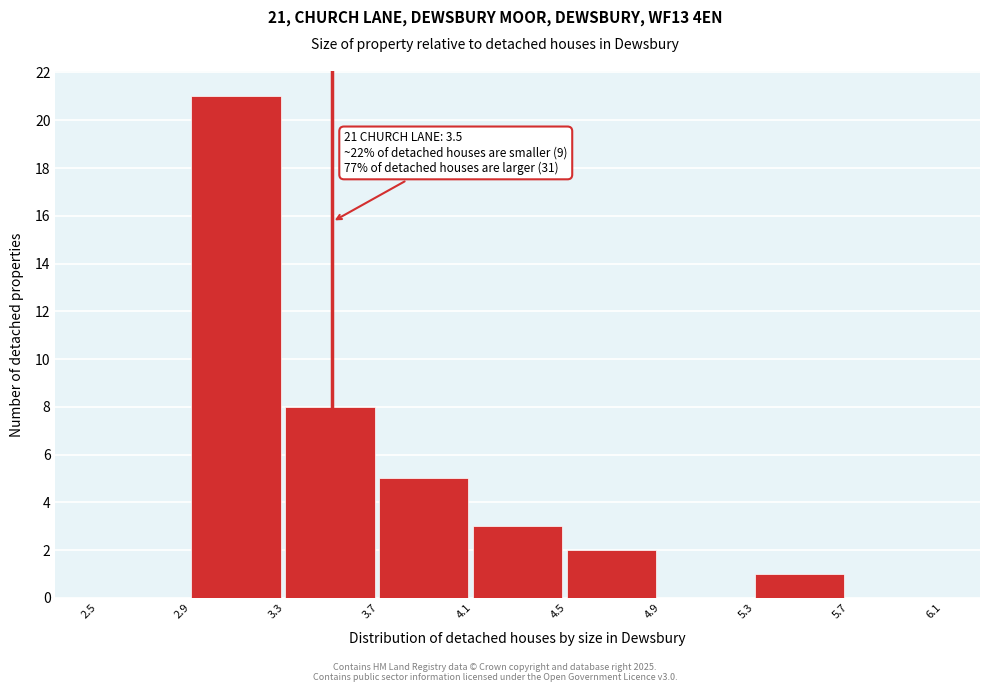

Which range on the x-axis has the tallest bar?

2.9 to 3.3